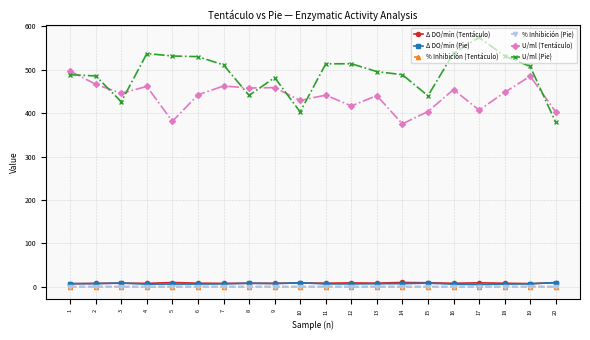

The U/ml (Tentáculo) series shows 854.8 at 19. True or false?

False